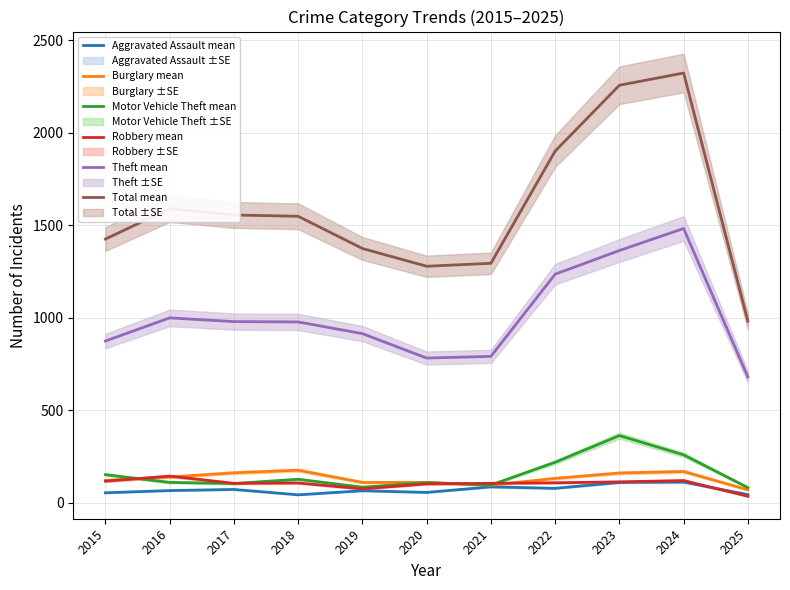

Between 2020 and 2016, which is larger?

2016